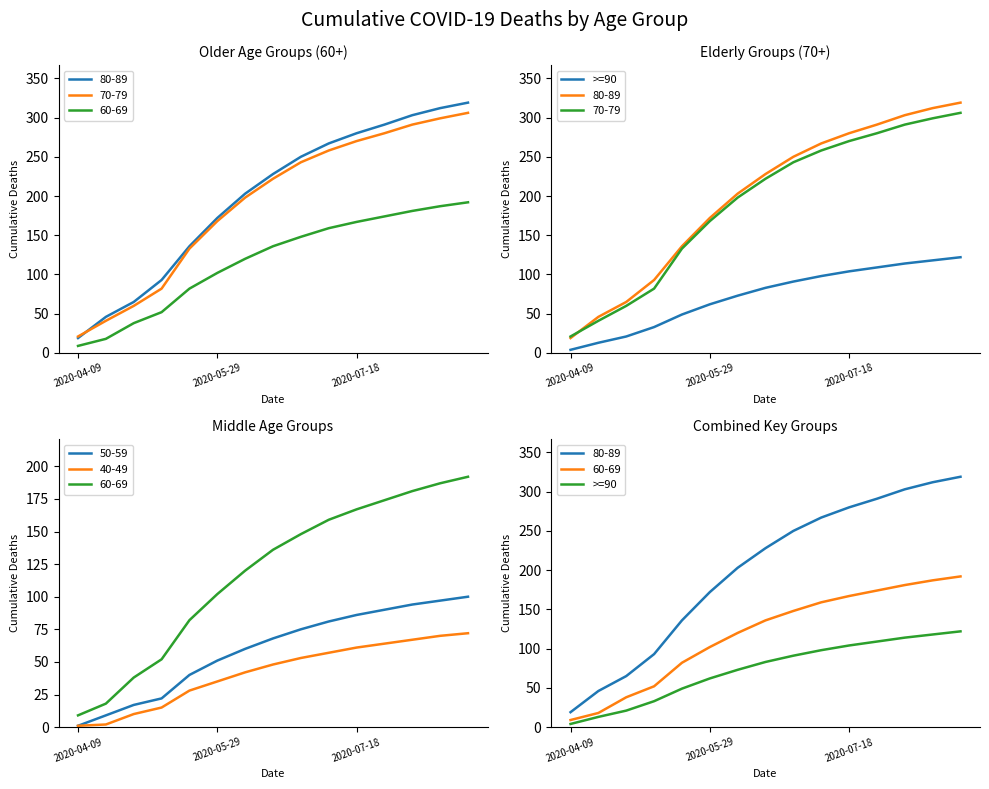

True or false: the data has more than 2 interior local peaks.

False